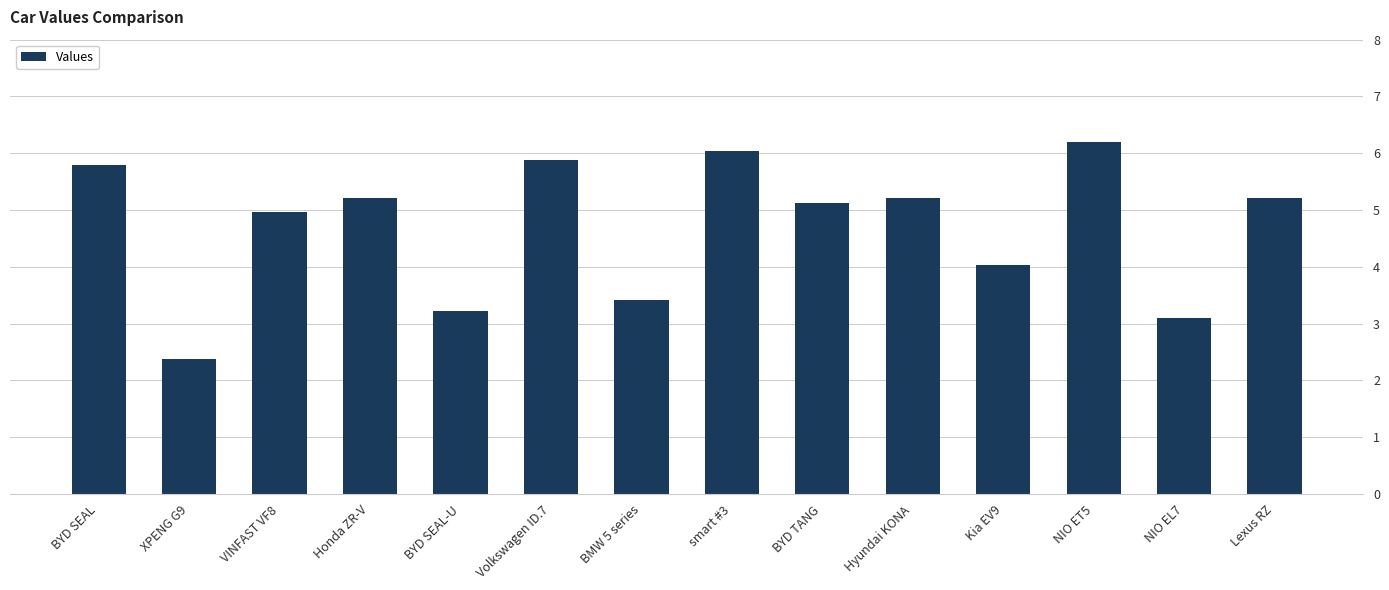

What is the smallest value displayed?

2.4